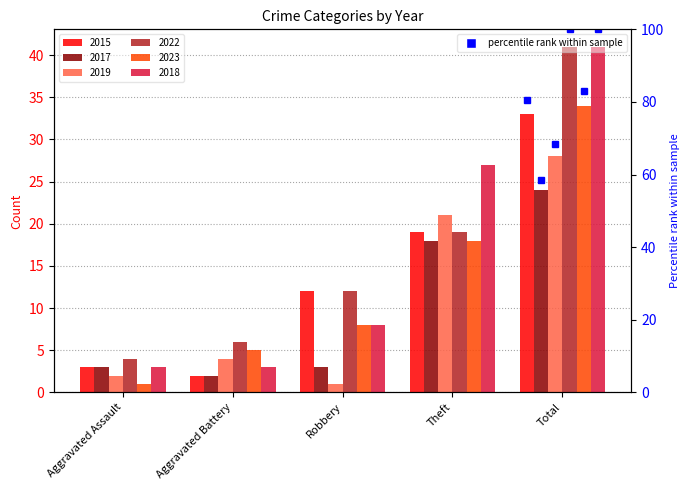

Which category has the highest value in the 2019 series?

Total